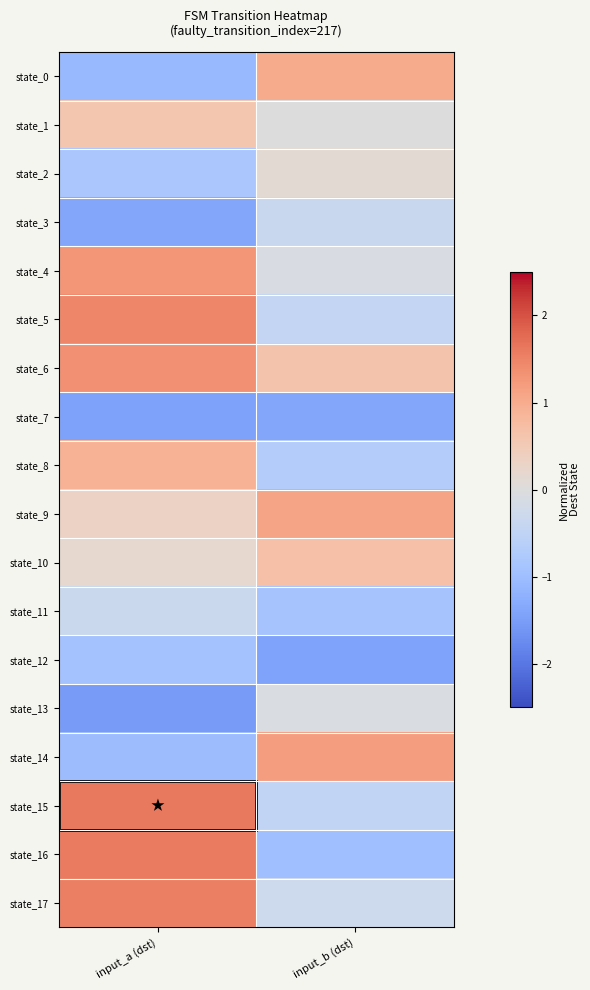

At how many categories does at least one series exceed 0?

2